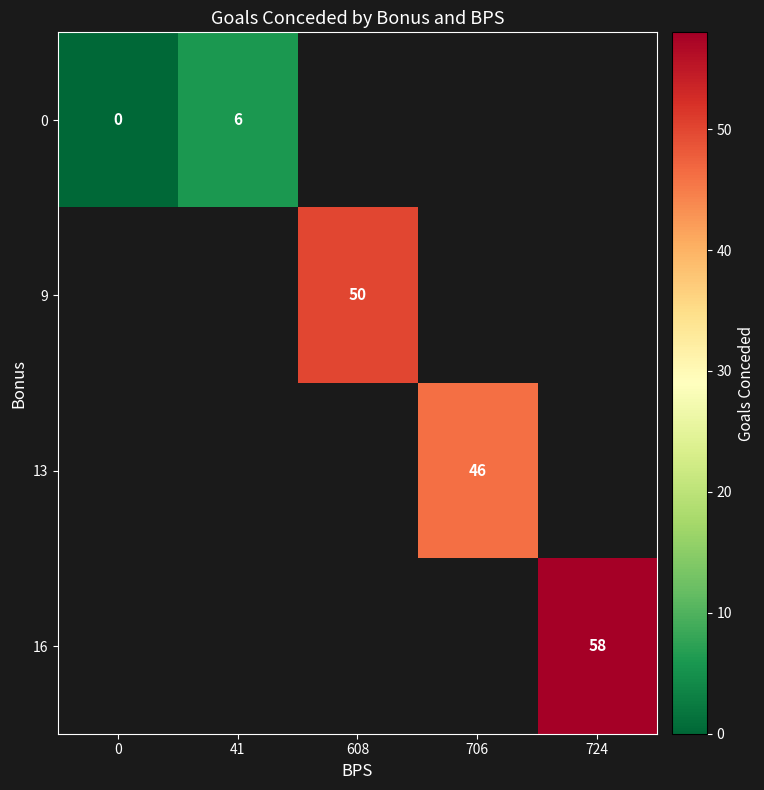

True or false: 9 has a value of 50 at 608.

True